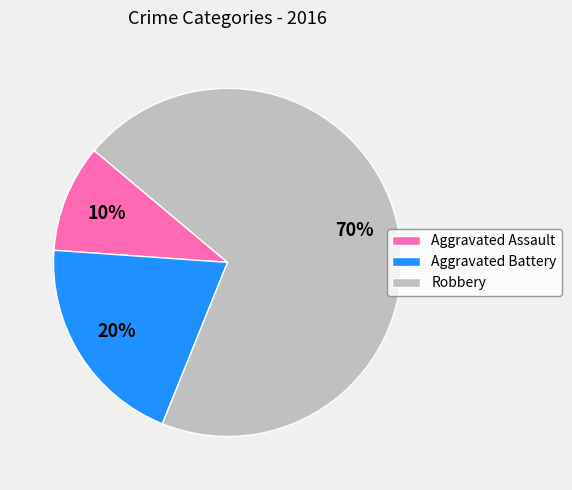

Which has a higher value, Aggravated Assault or Aggravated Battery?

Aggravated Battery